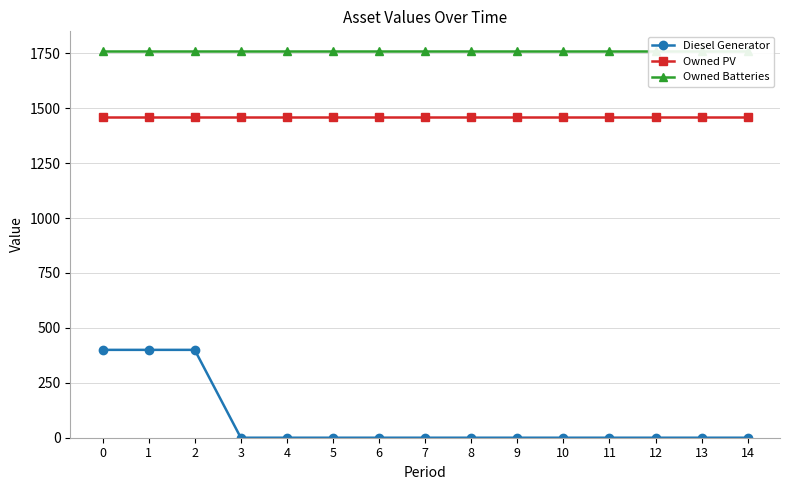

True or false: Owned Batteries has a value of 1203 at 0.

False